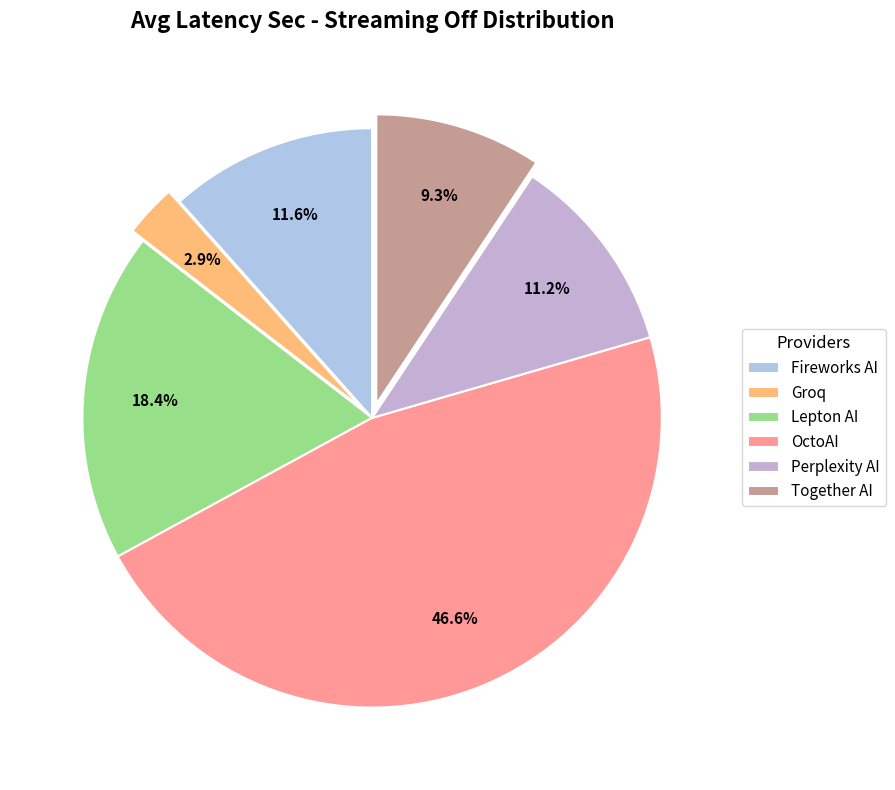

What is the change in value from Fireworks AI to Groq?

-2.4